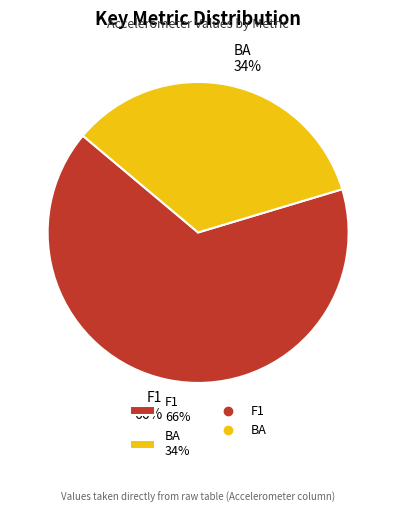

Is it true that BA is 46% of the pie?

False